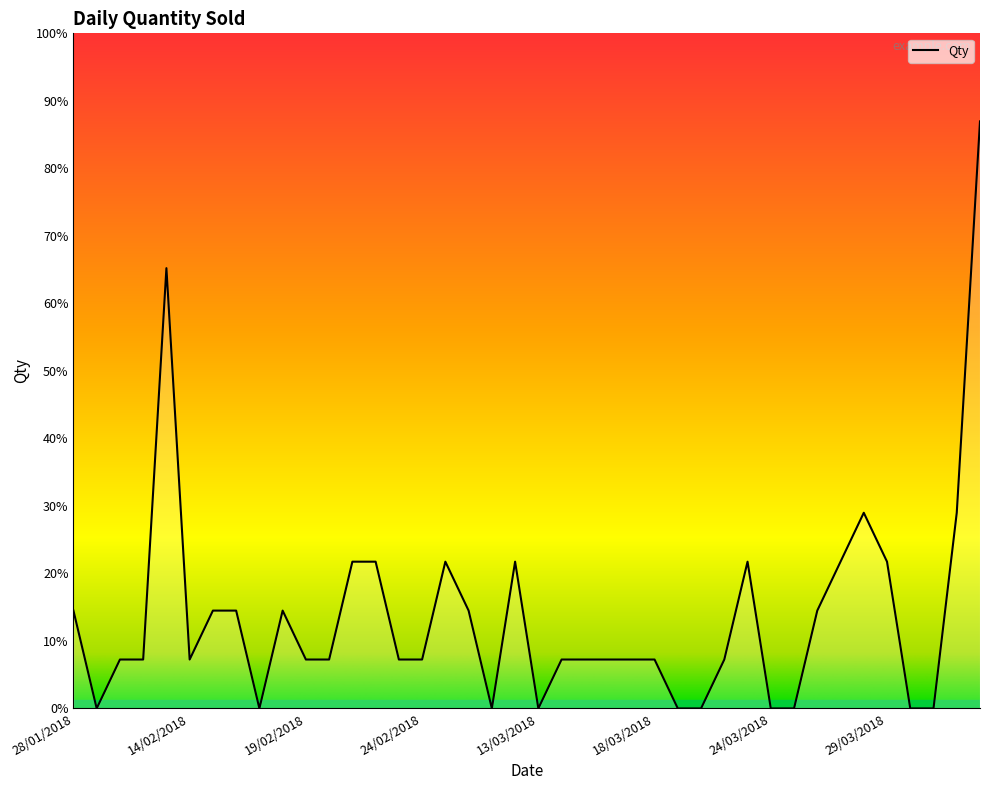

How many points are lower than both their immediate neighbors (excluding endpoints)?

5